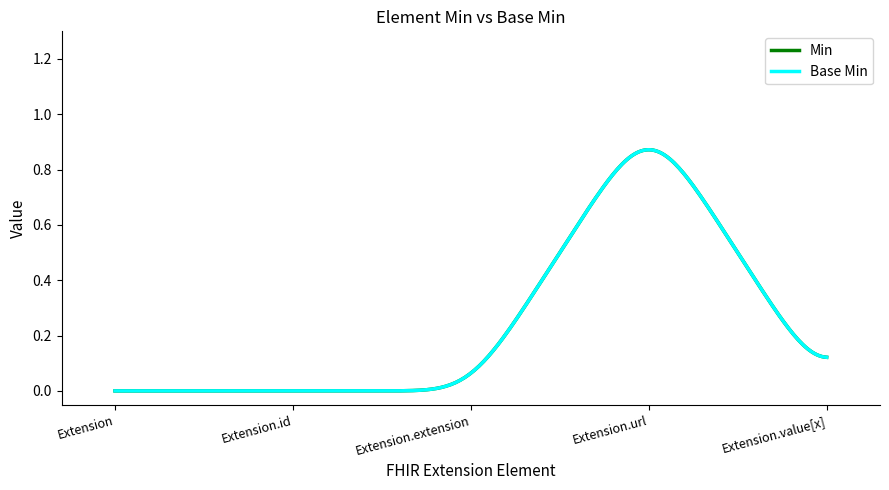

Does the chart display data point markers on the line(s)?

No